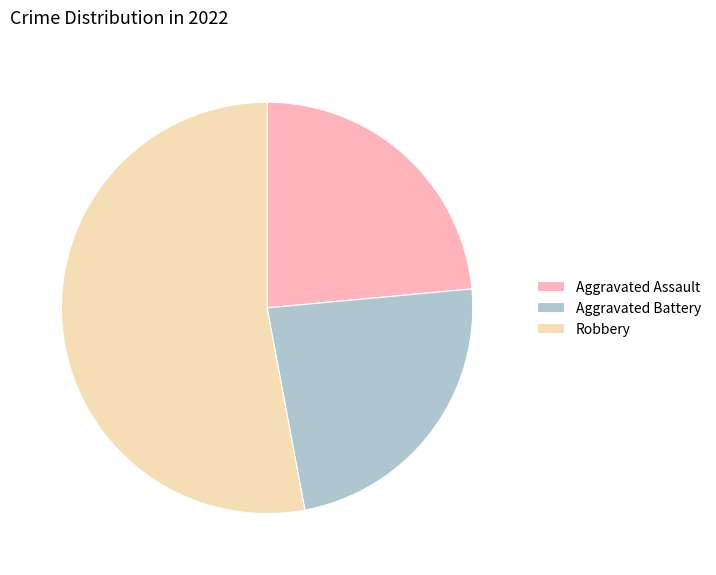

Which slice is the largest?

Robbery